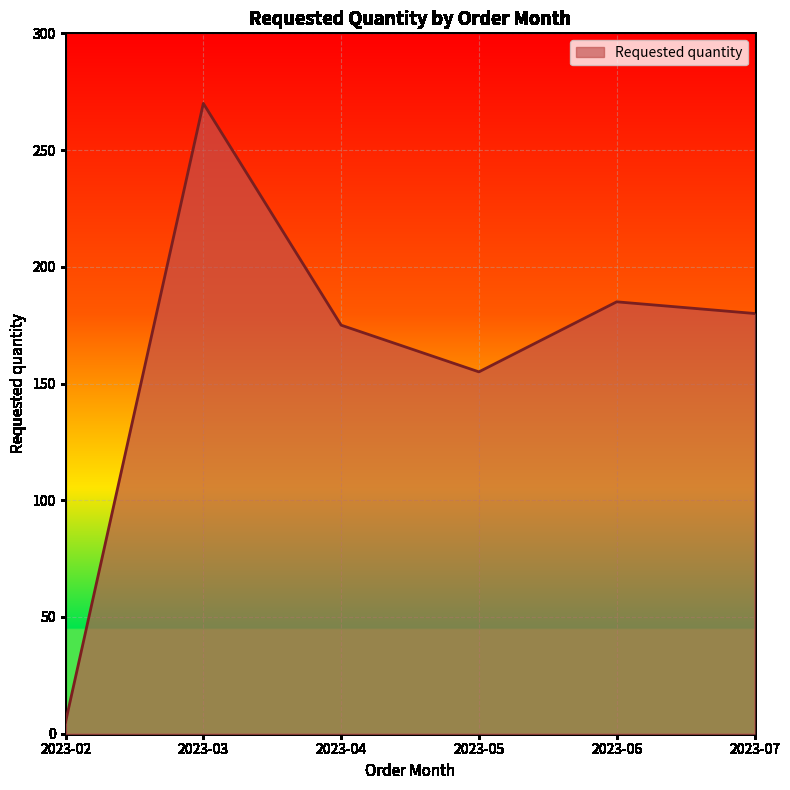

How many interior local peaks (higher than both neighbors) does the data have?

2